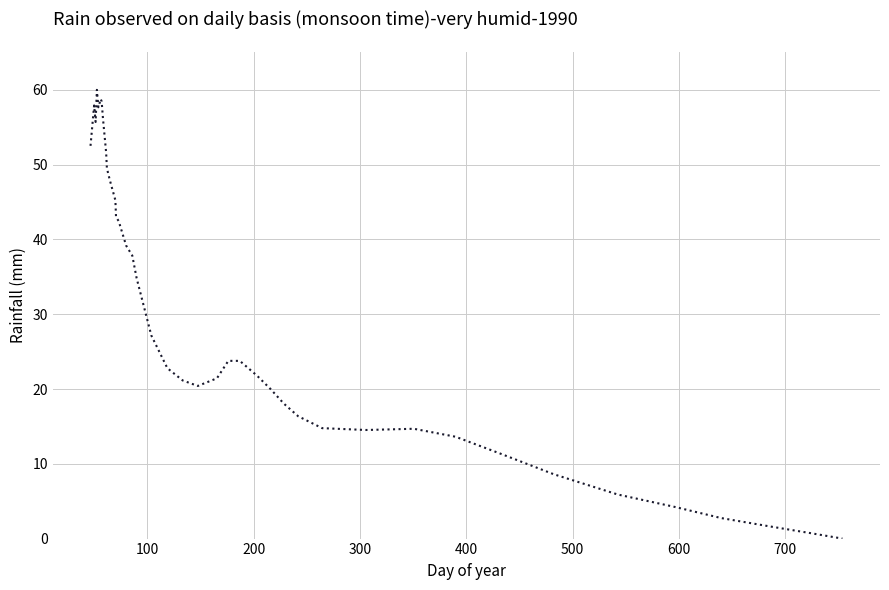

What is the greatest value displayed?

60.0